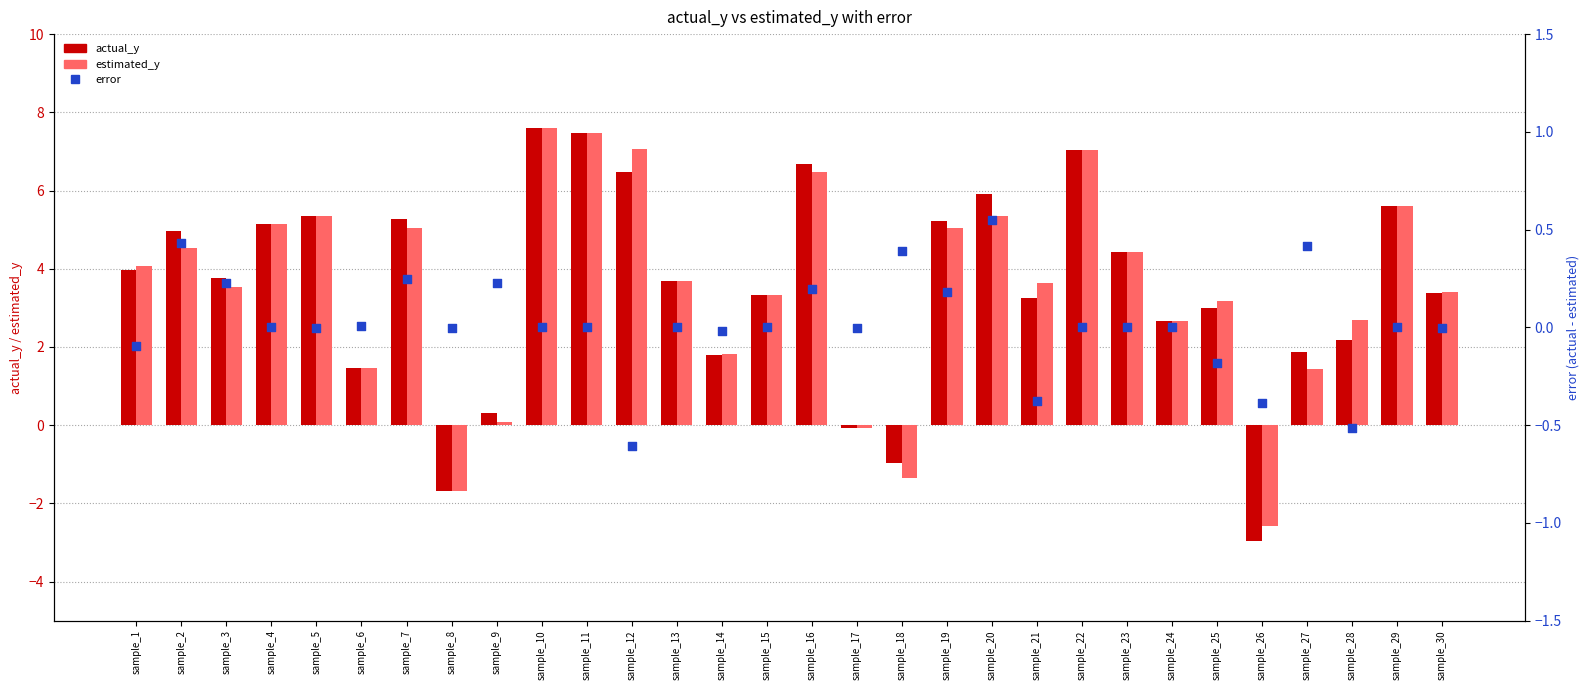

At how many categories does at least one series exceed 6?

5